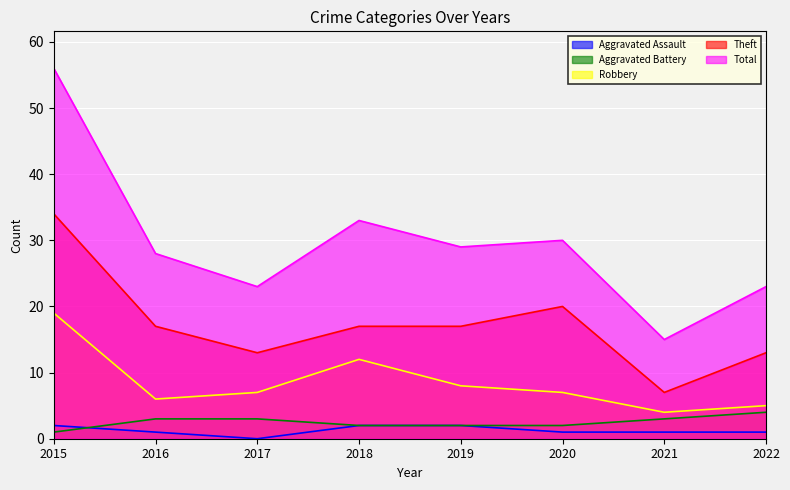

What is the value of the Aggravated Battery point at the 2nd from the left?

3